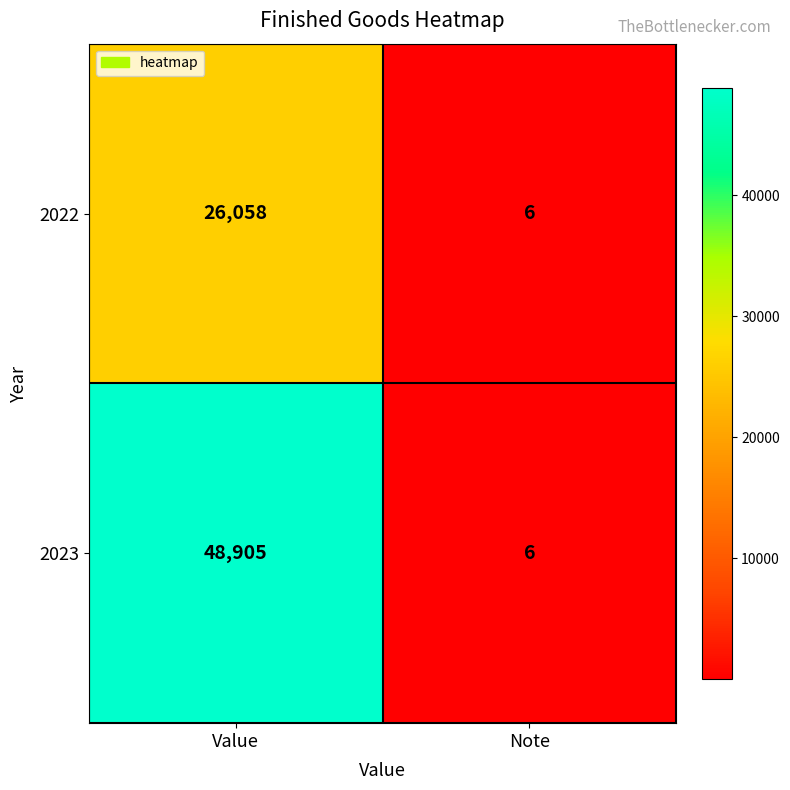

What is the highest value of the 2023 series?

48905